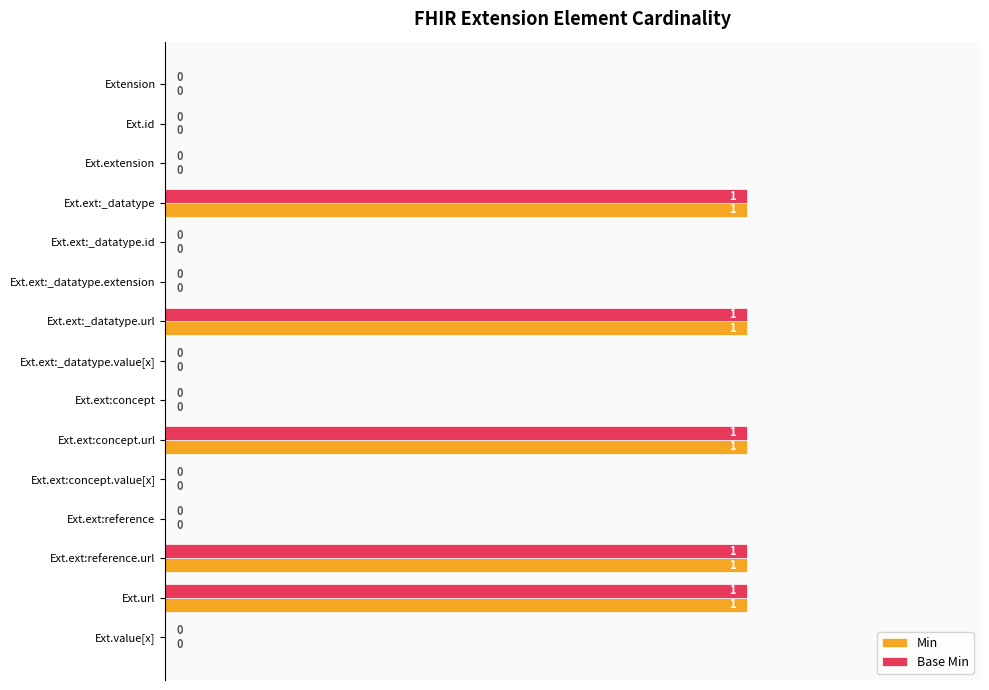

The Min series shows 1 at Ext.ext:concept.url. True or false?

True